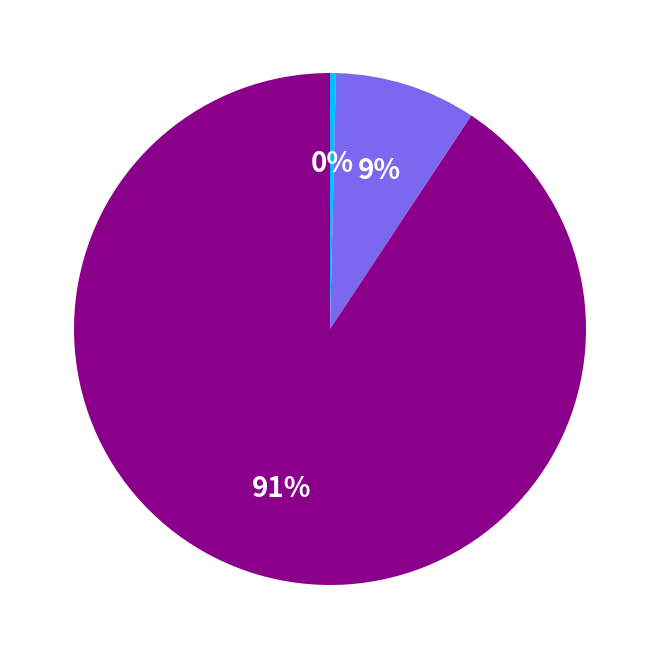

Does any single category account for the majority?

Yes